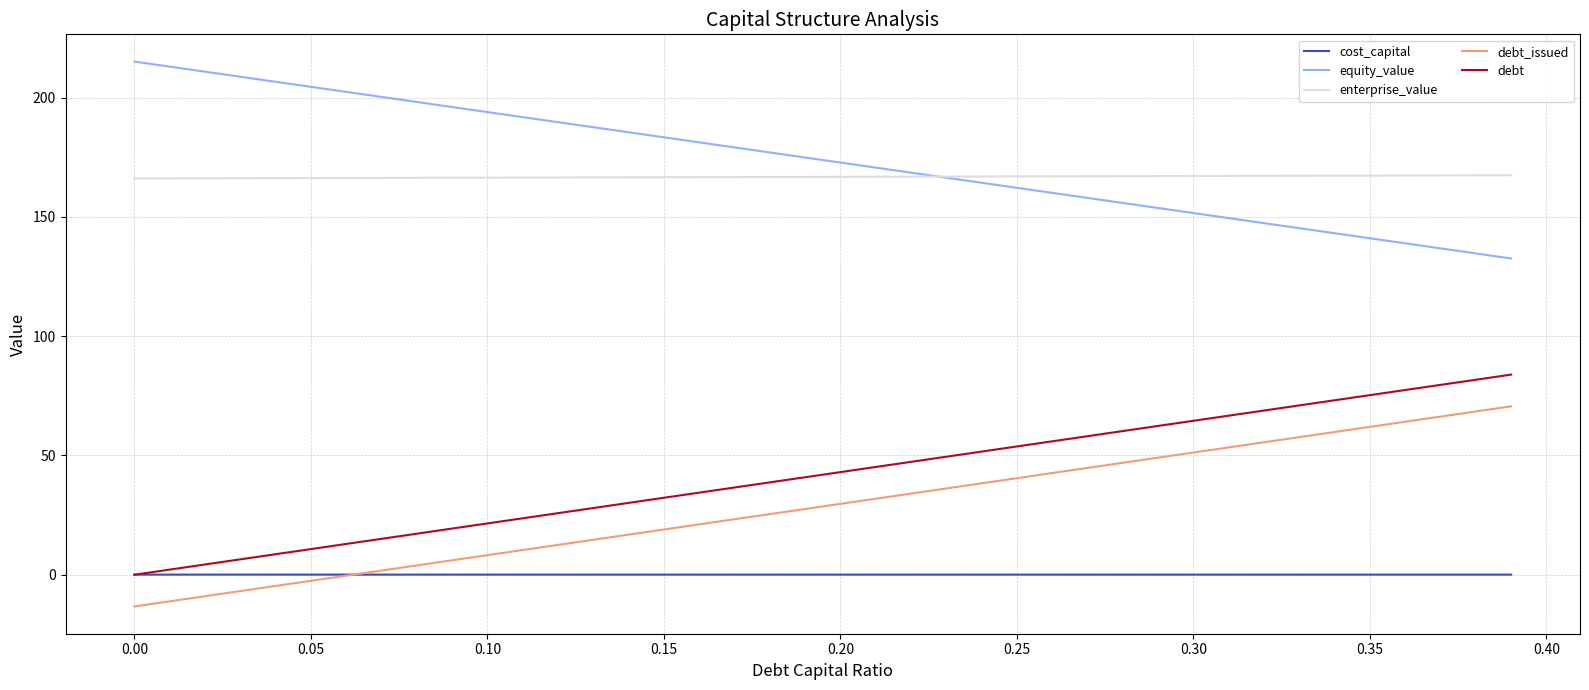

What is the smallest value displayed?

-13.3